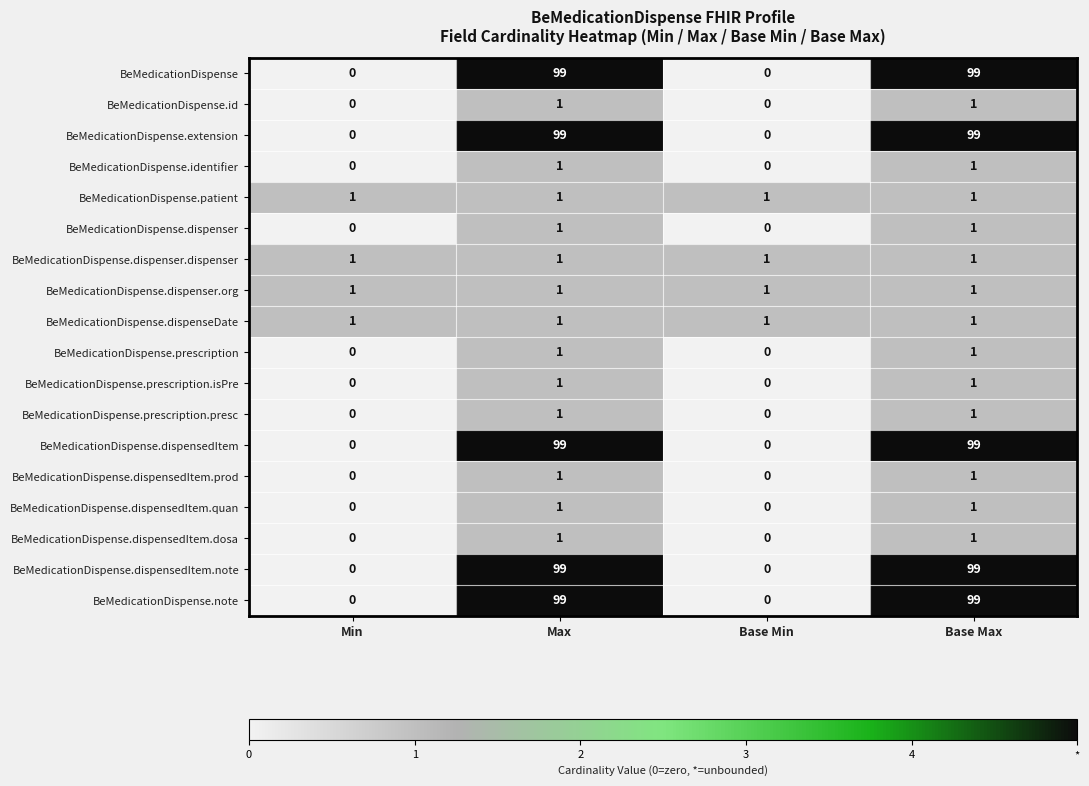

How many positive values does the BeMedicationDispense.dispensedItem.dosa series have?

2